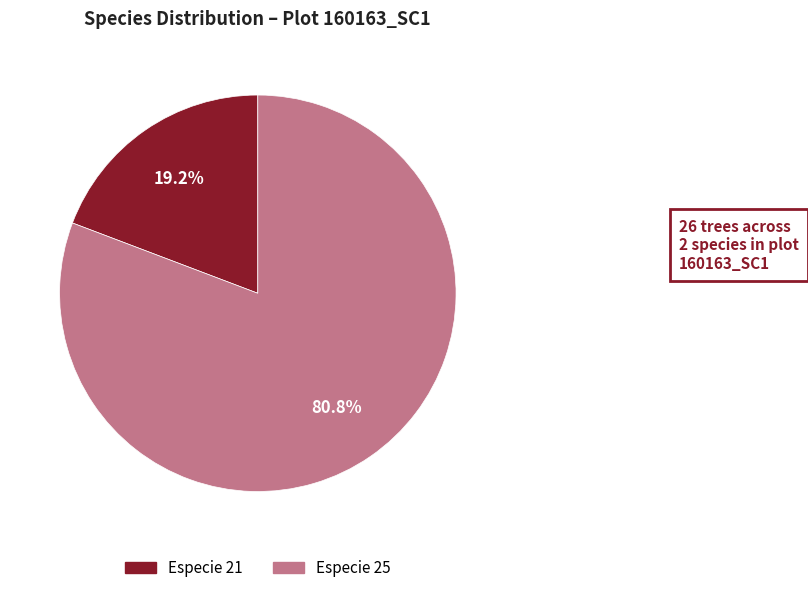

Is there any slice that represents more than half of the pie?

Yes